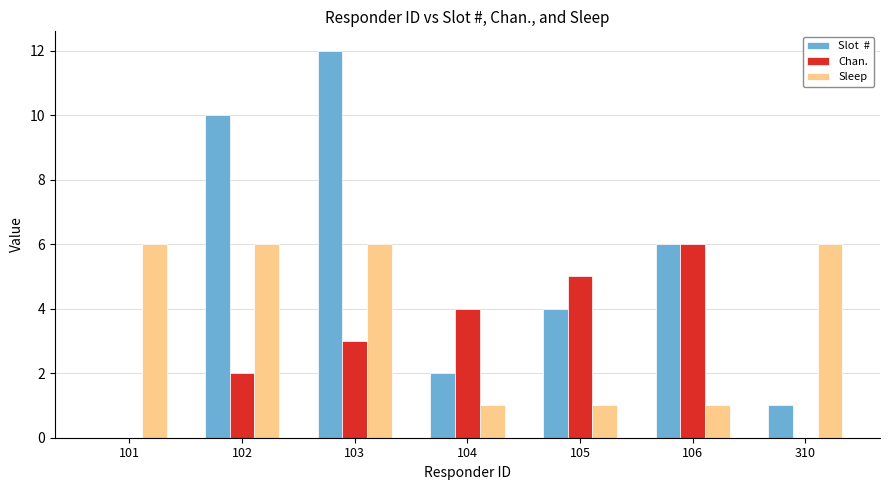

At which category is the sum across all series the highest?

103